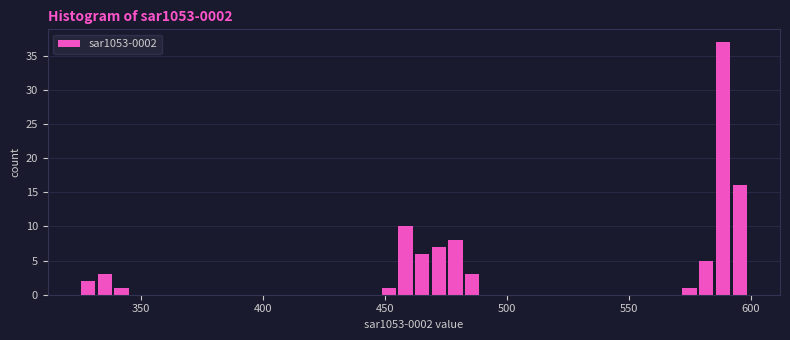

Read against the x-axis, roughly where is the centre of the tallest bar?

590